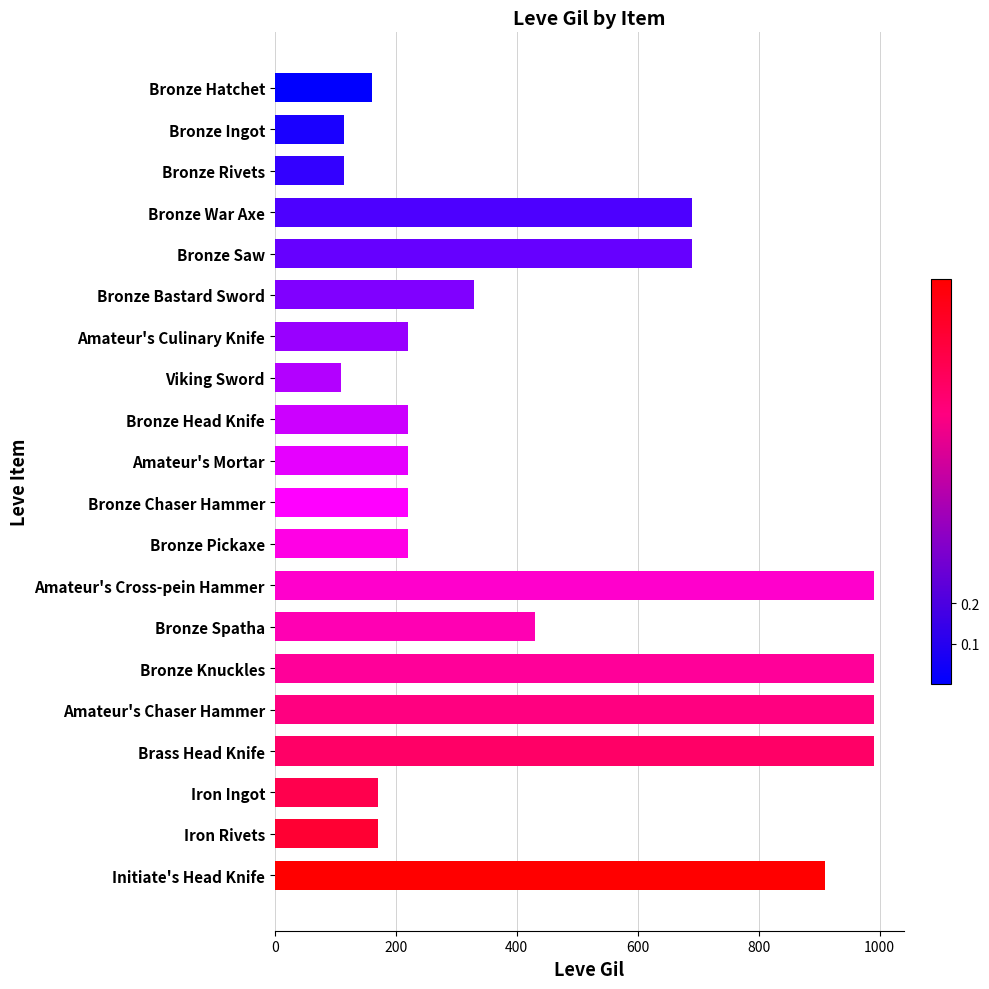

What is the difference between the maximum and minimum values?

880